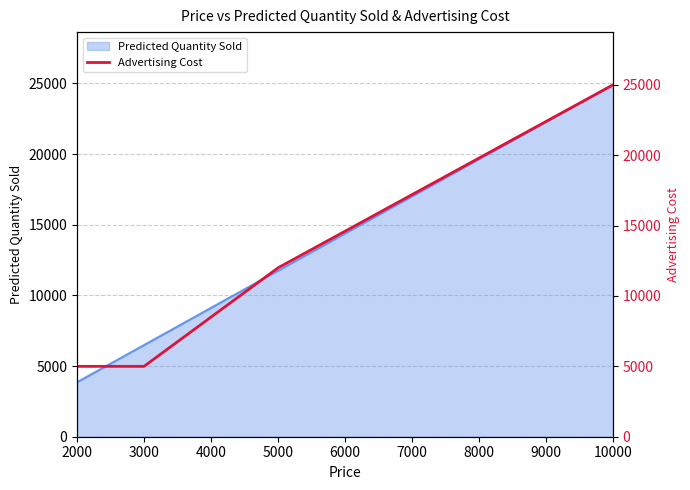

What is the value of the 4th point from the left?

25000